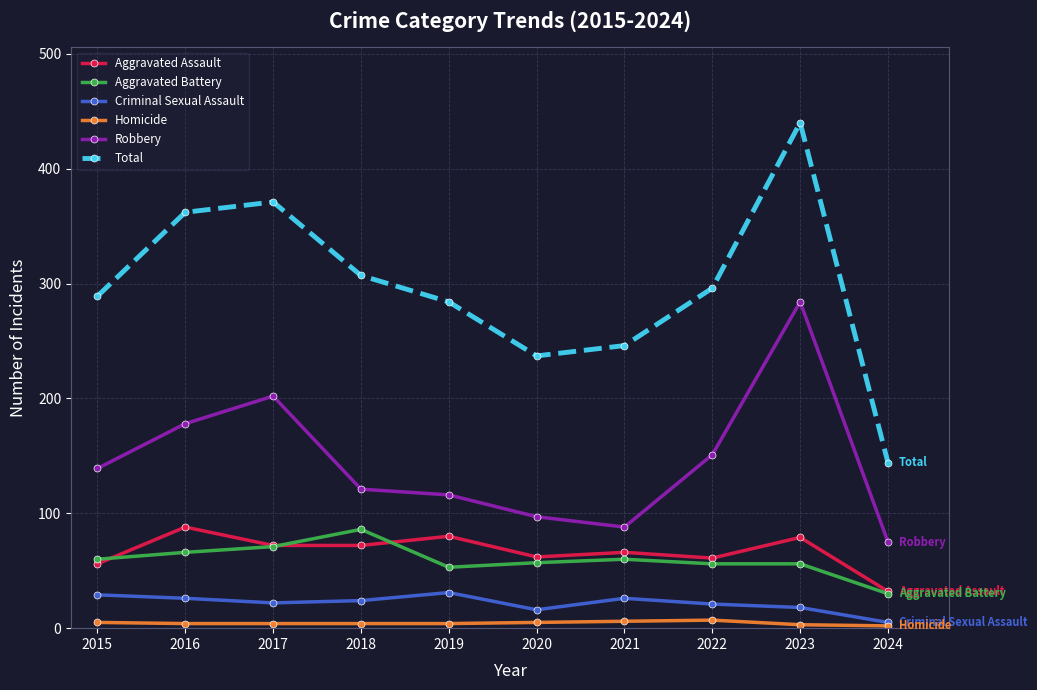

True or false: Criminal Sexual Assault and Aggravated Assault intersect in this chart.

False